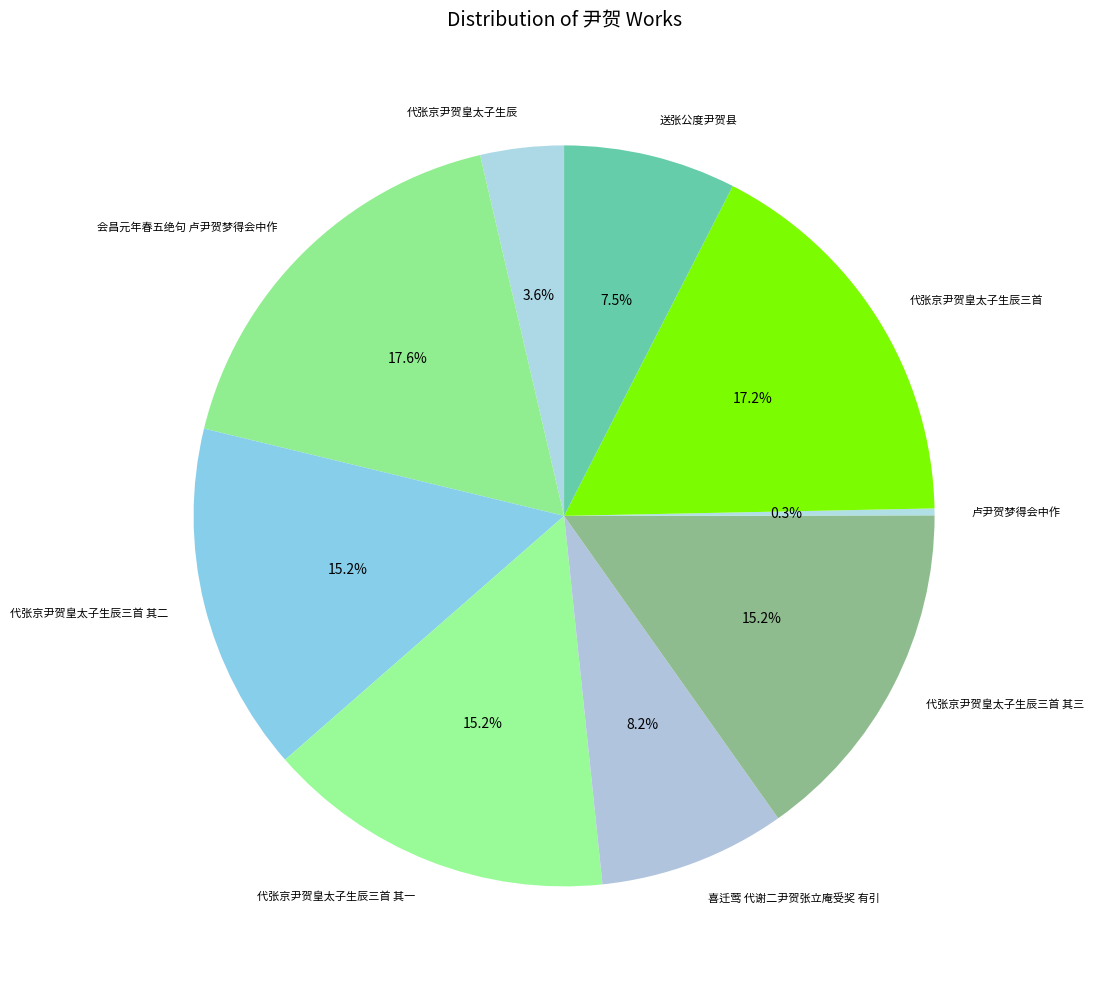

Between 代张京尹贺皇太子生辰三首 其一 and 会昌元年春五绝句 卢尹贺梦得会中作, which is larger?

会昌元年春五绝句 卢尹贺梦得会中作